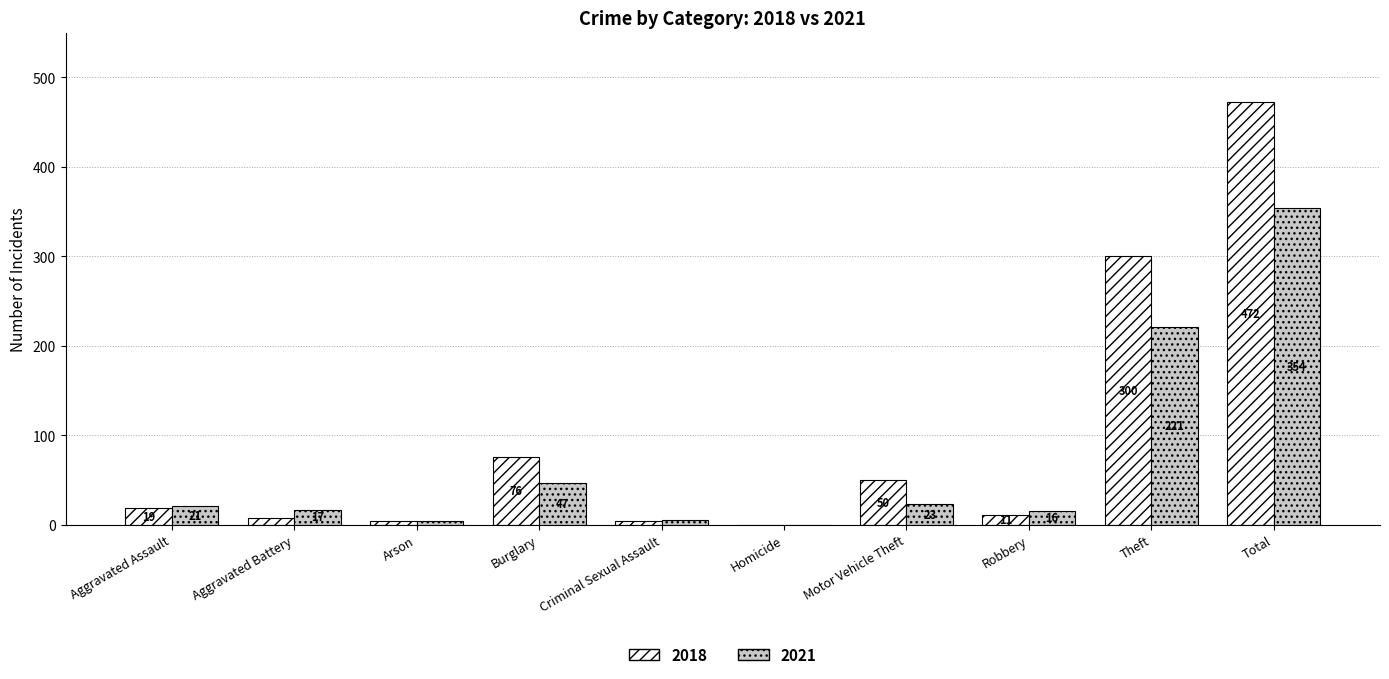

Is it true that 2021 equals 354 at Total?

True